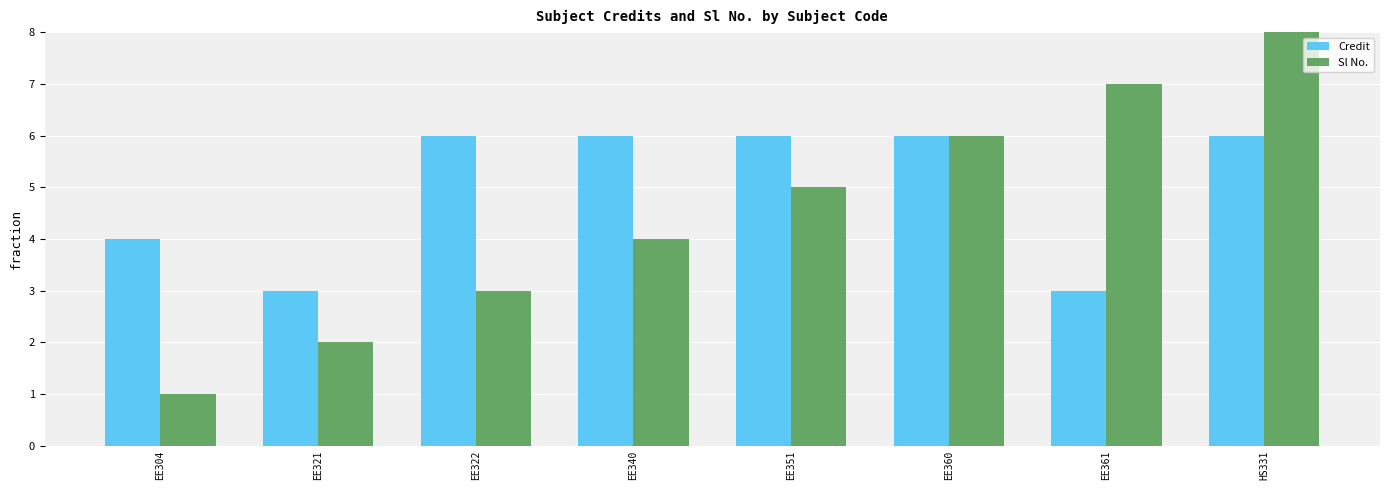

How many groups of bars are there?

8